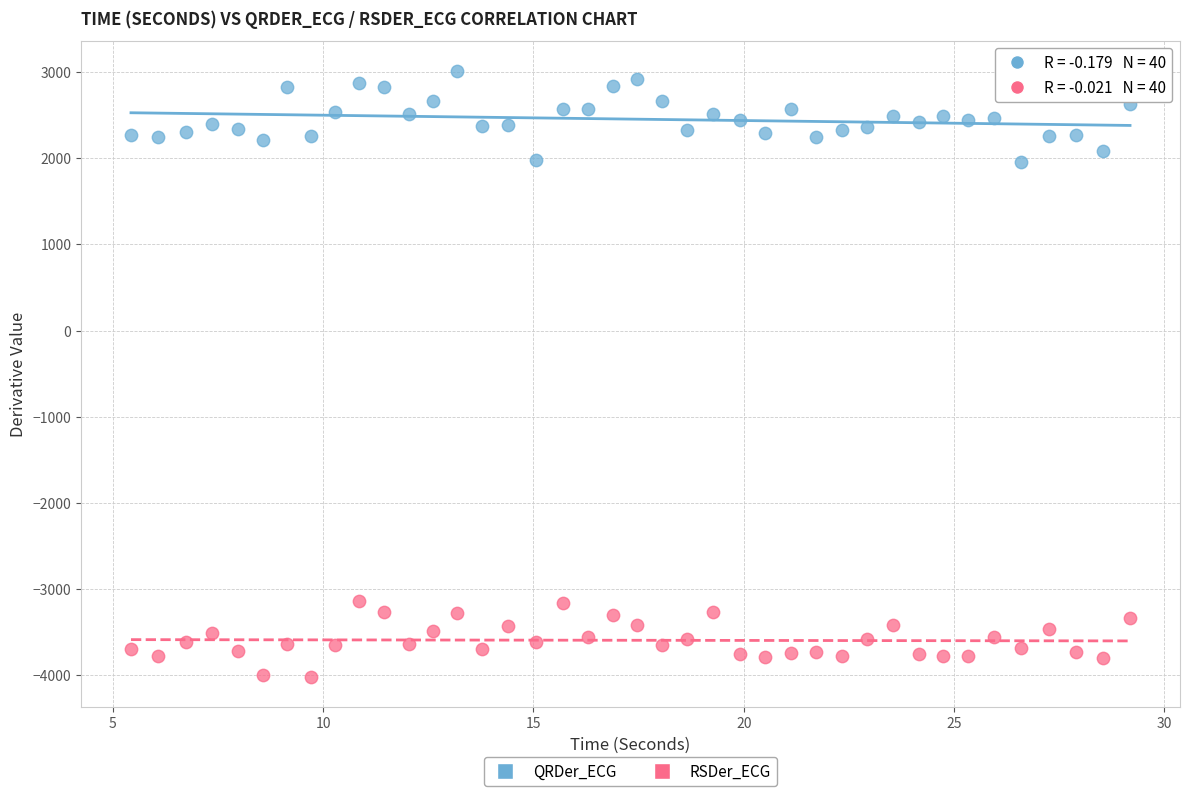

What is the X range (max minus min) for the scatter plot?

23.8